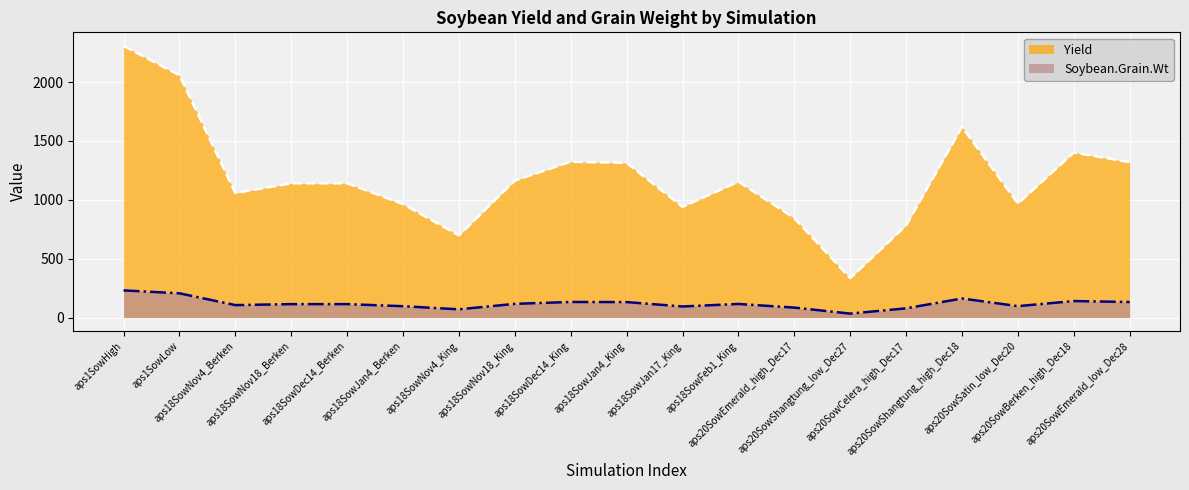

How many lines are shown in the chart?

2